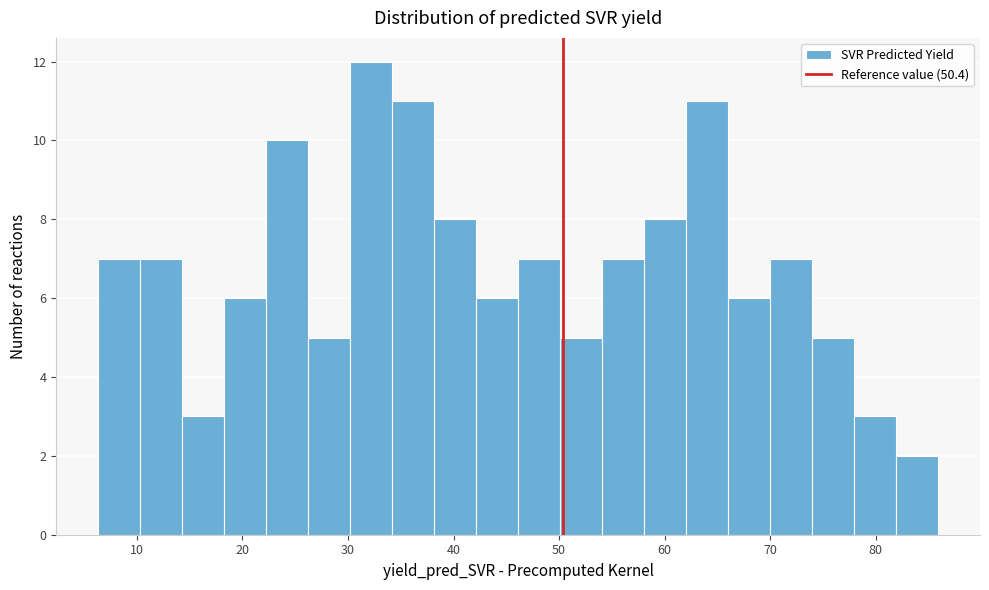

Read against the x-axis, roughly where is the centre of the tallest bar?

32